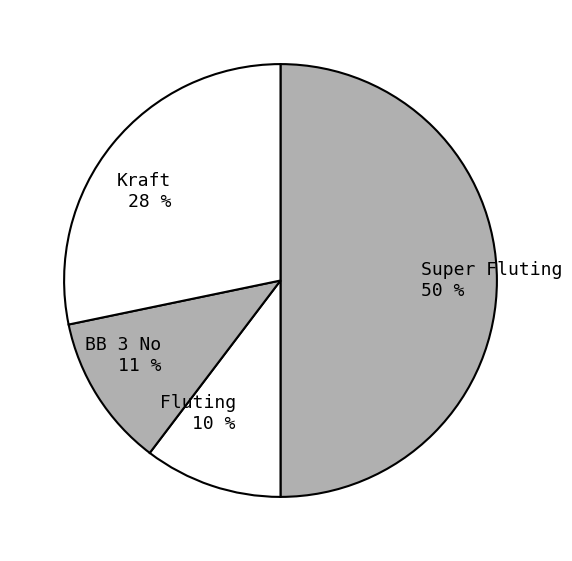

To the nearest percent, what is the difference between the Super Fluting and BB 3 No slice percentages?

39%